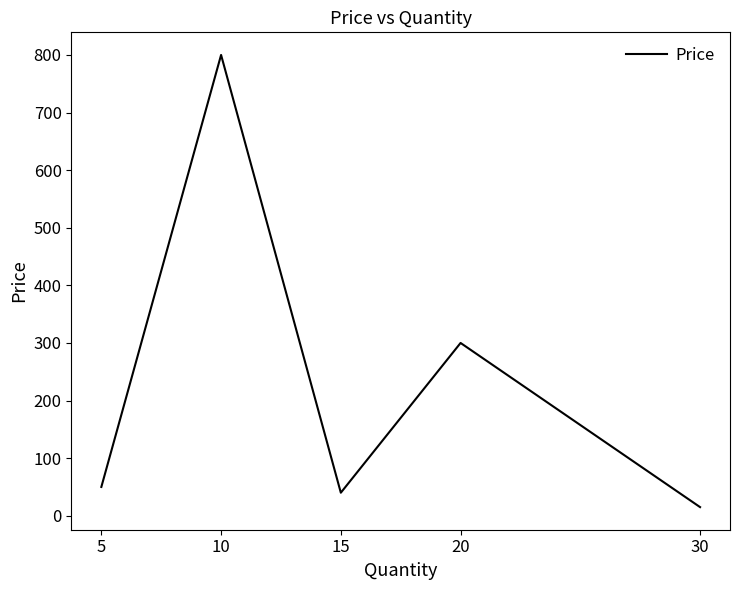

What is the difference between the values at 5 and 30?

35